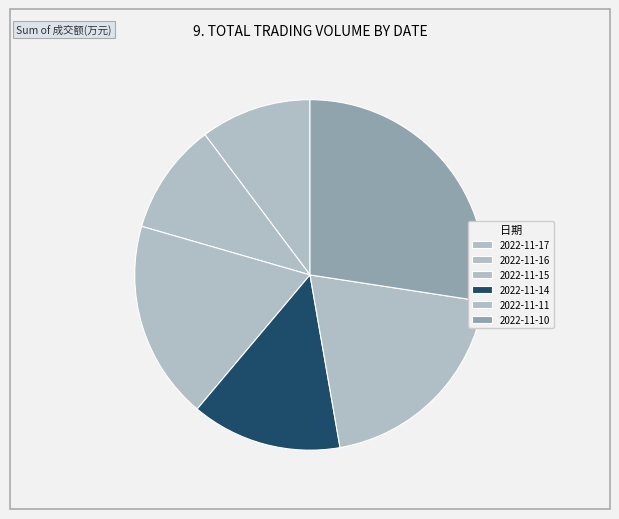

What is the largest slice in the pie chart?

2022-11-10